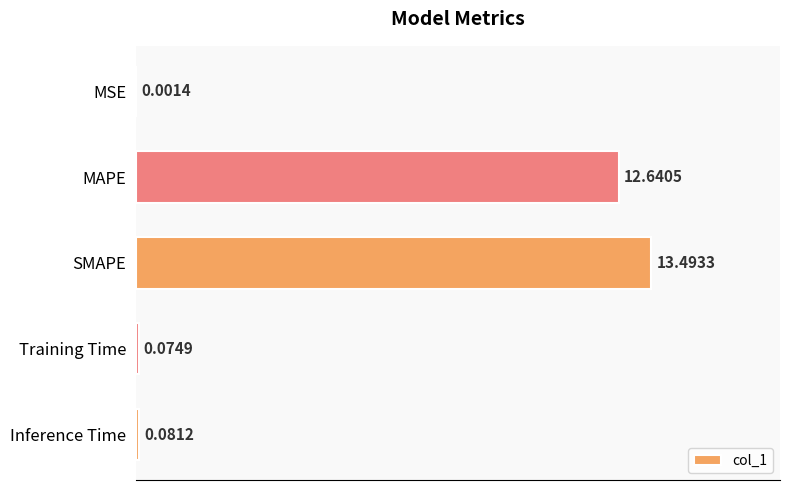

Where is the data nearest to the value 6?

Inference Time